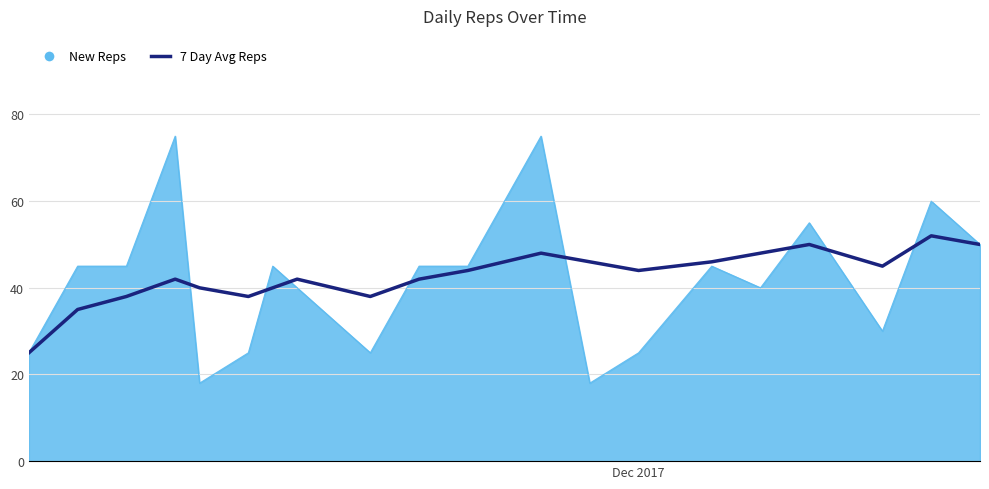

What is the highest value of the New Reps series?

75